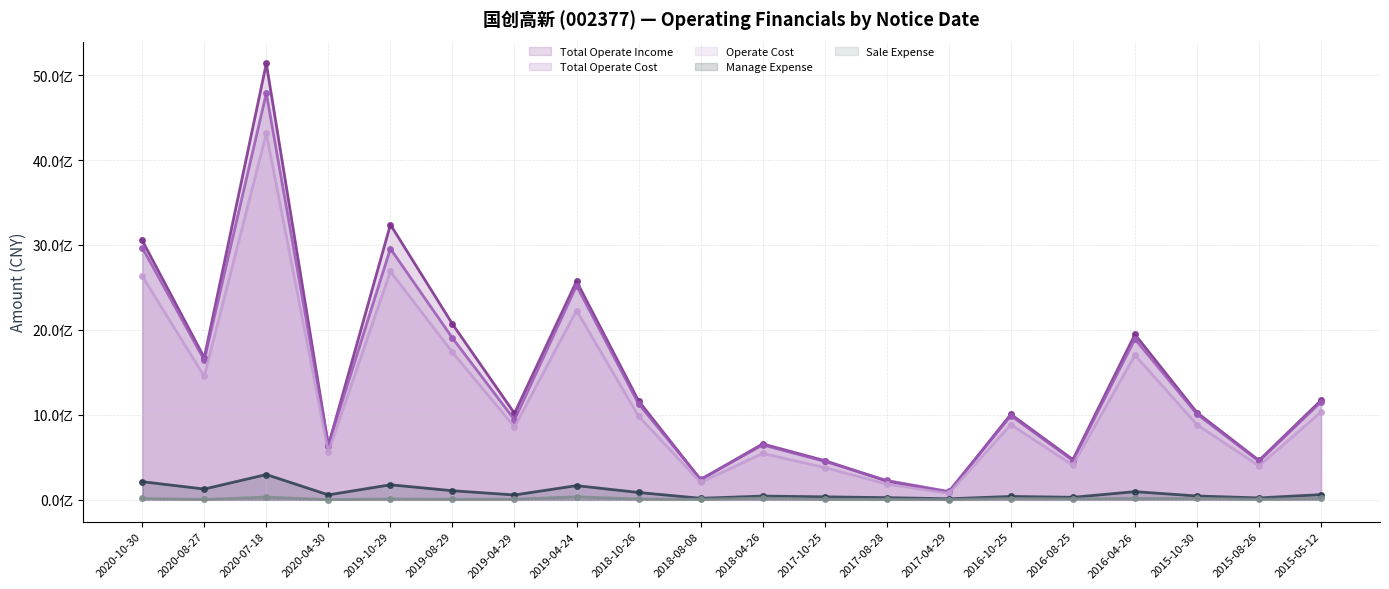

What is the label of the 5th point from the right?

2016-08-25